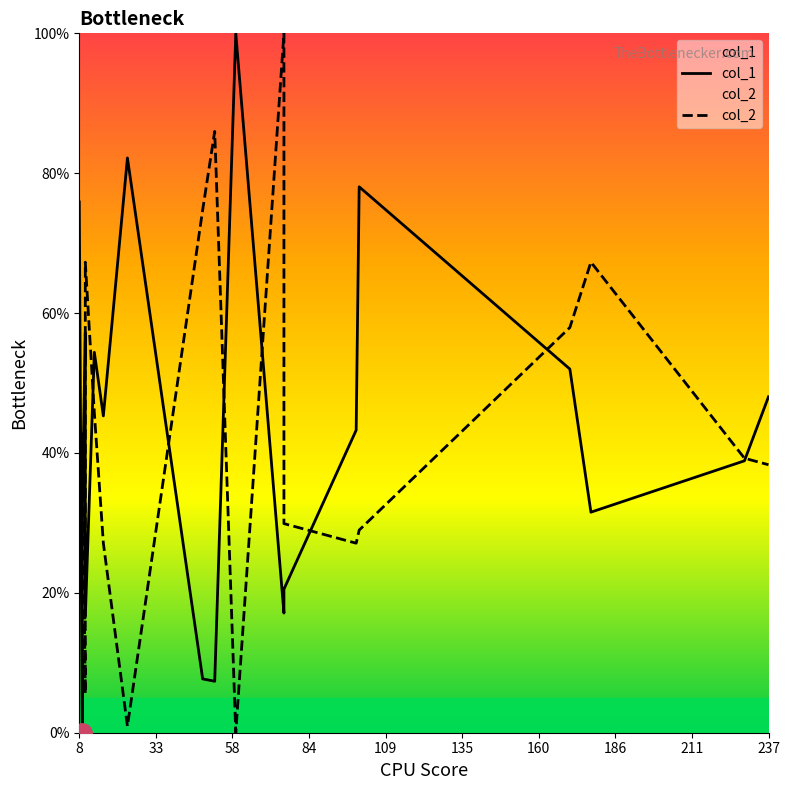

Is this an area chart (filled region under the line)?

No